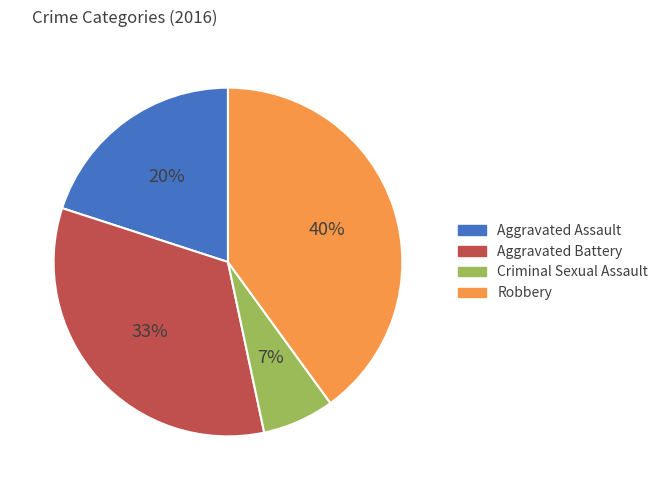

How many slices are in this pie chart?

4